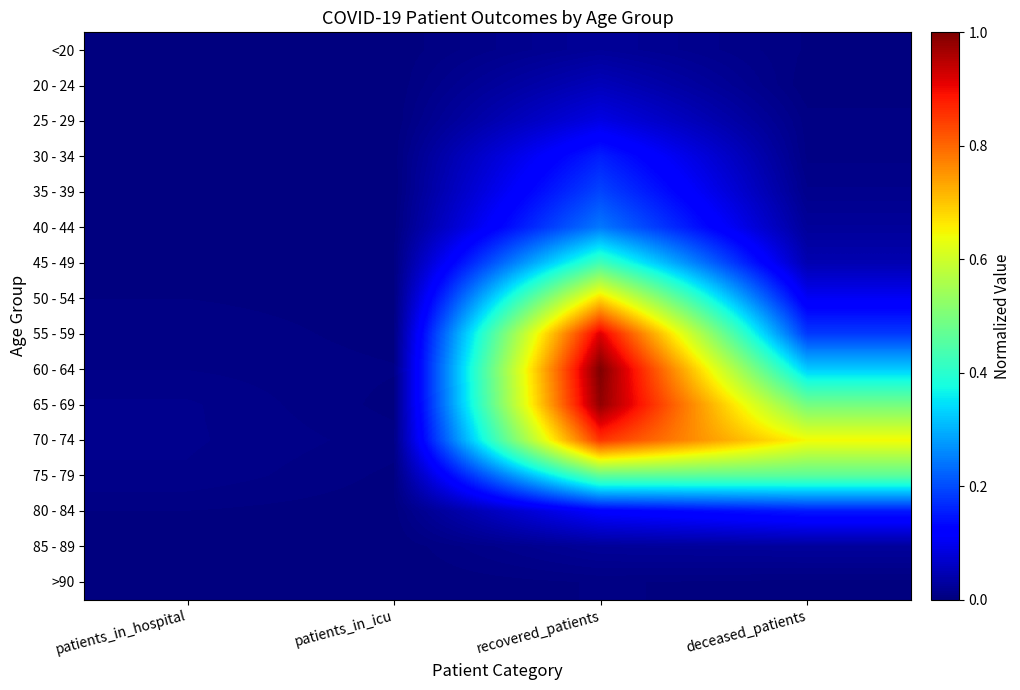

Rank the series at recovered_patients from lowest to highest value.

>90, <20, 85 - 89, 20 - 24, 25 - 29, 80 - 84, 30 - 34, 35 - 39, 40 - 44, 45 - 49, 75 - 79, 50 - 54, 70 - 74, 55 - 59, 65 - 69, 60 - 64